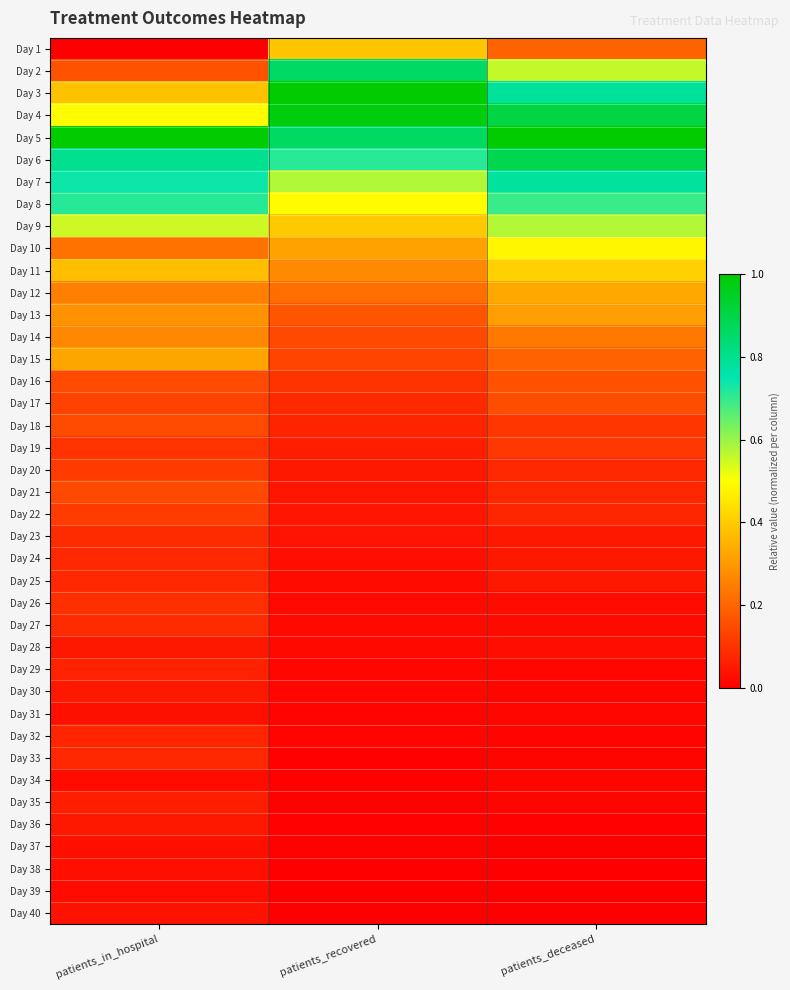

Rank the series at patients_recovered from lowest to highest value.

Day 39, Day 40, Day 38, Day 35, Day 37, Day 36, Day 33, Day 34, Day 32, Day 31, Day 30, Day 29, Day 28, Day 27, Day 26, Day 25, Day 24, Day 23, Day 21, Day 22, Day 20, Day 19, Day 18, Day 17, Day 16, Day 15, Day 14, Day 13, Day 12, Day 11, Day 10, Day 1, Day 9, Day 8, Day 7, Day 6, Day 2, Day 5, Day 4, Day 3